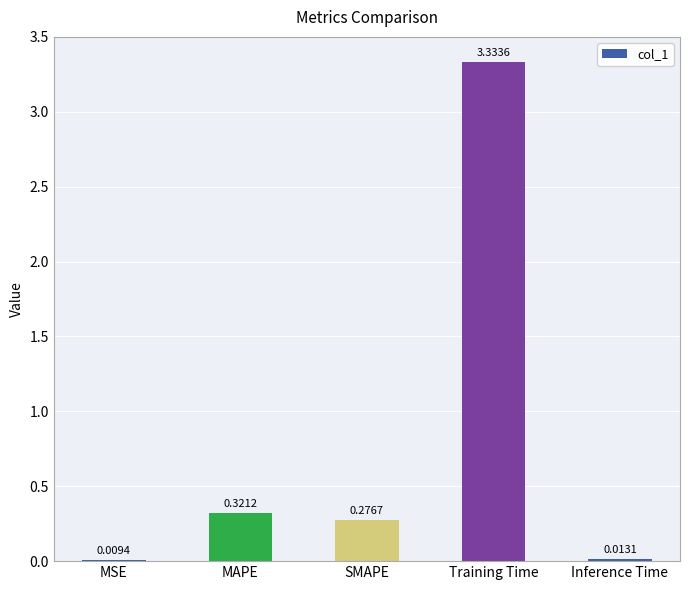

At which category does the chart reach its peak across all series?

Training Time